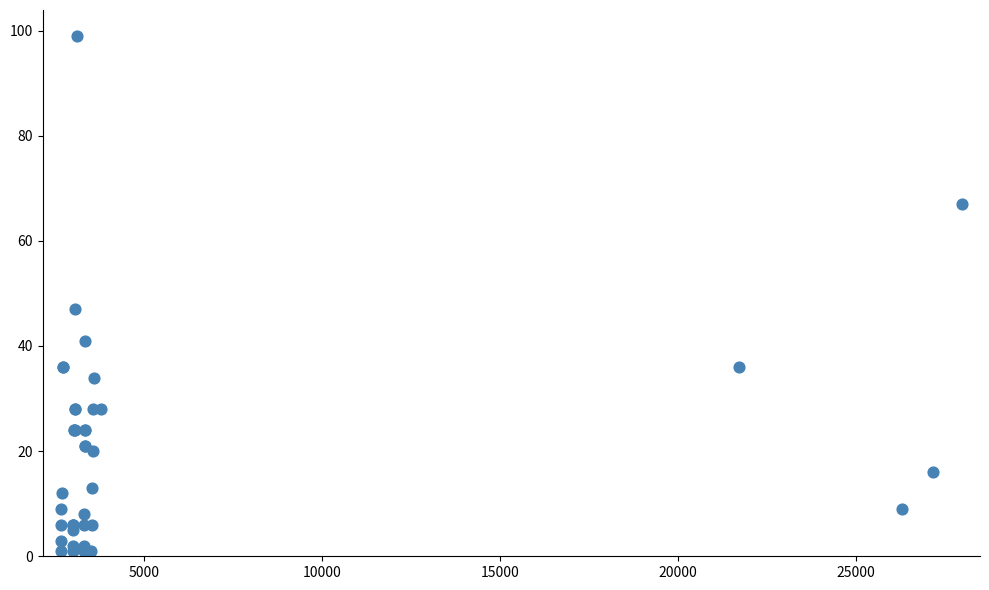

What Y value in the scatter plot is closest to 50?

47